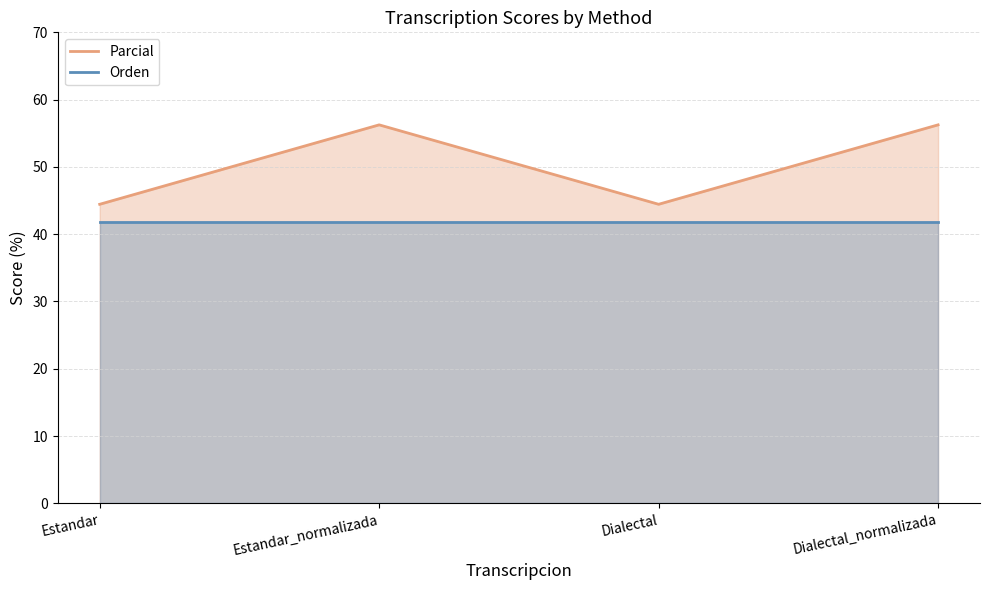

What position from the left is Estandar_normalizada?

2